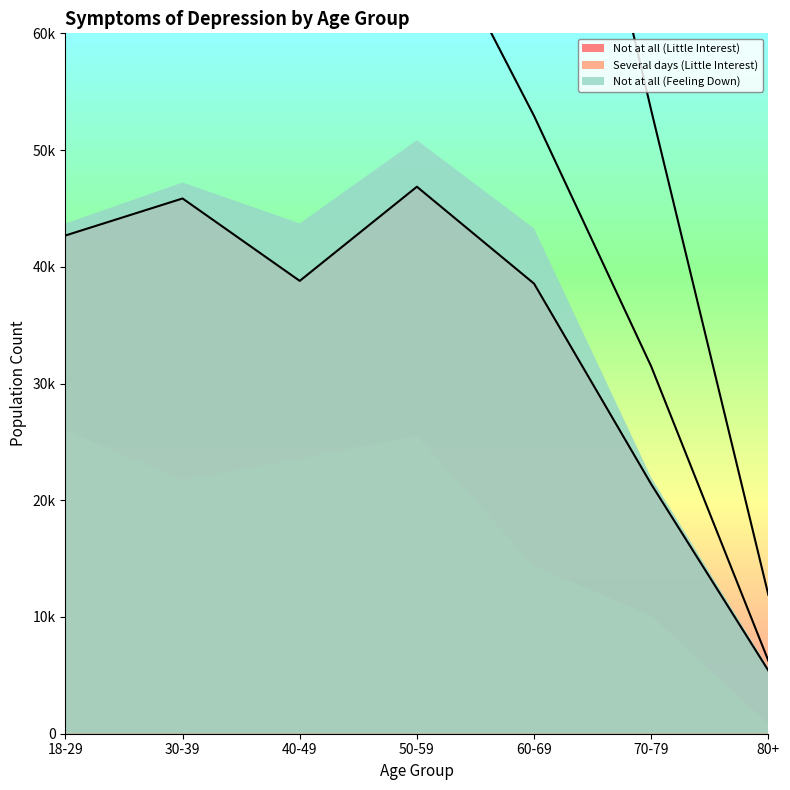

At how many categories does at least one series exceed 22348?

6